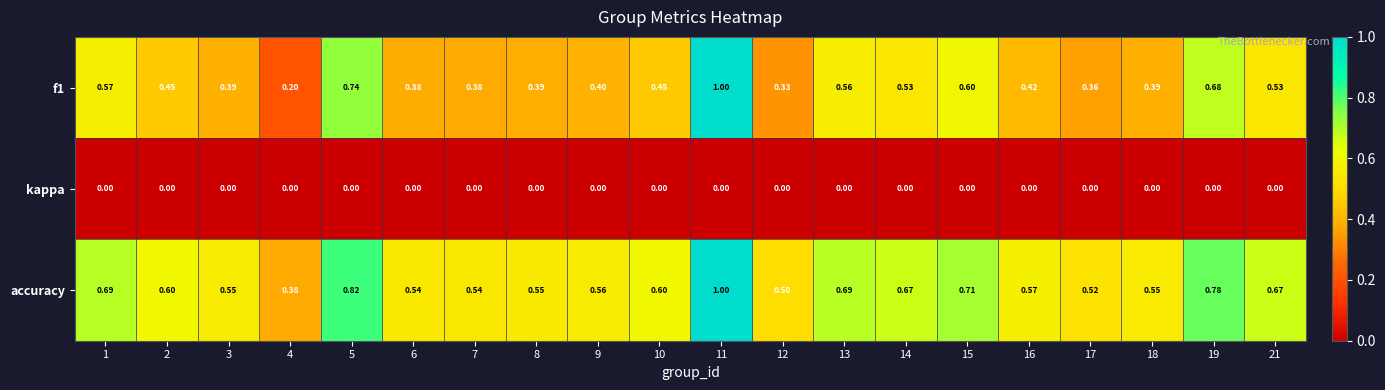

At 13, list the series in order from smallest to largest.

kappa, f1, accuracy